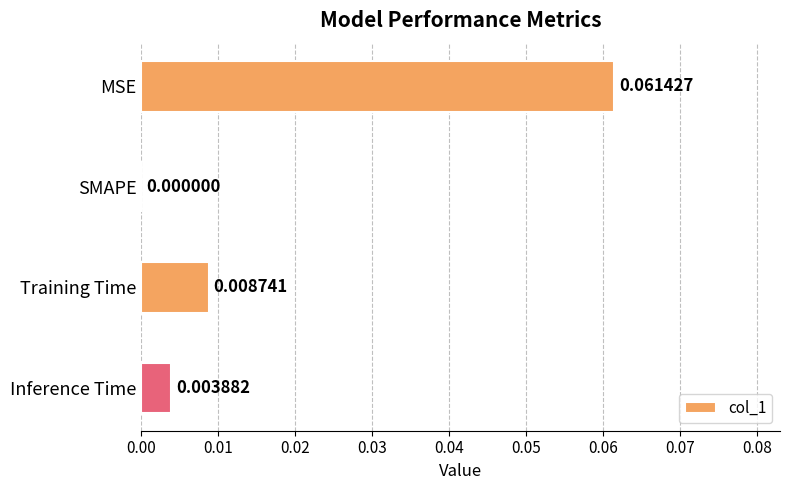

Which label corresponds to the largest value in the chart?

MSE